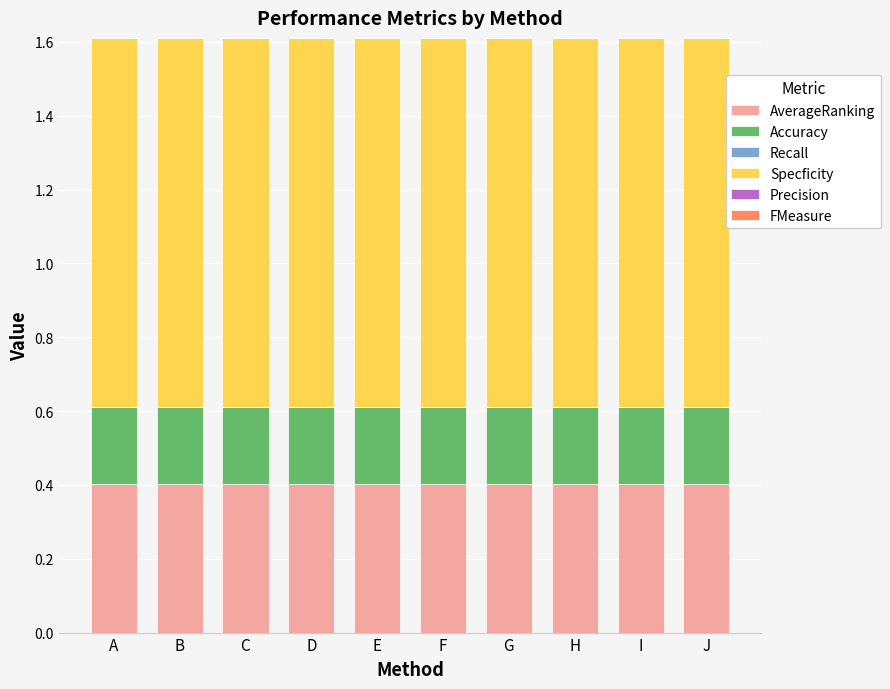

How many categories are shown in the chart?

10